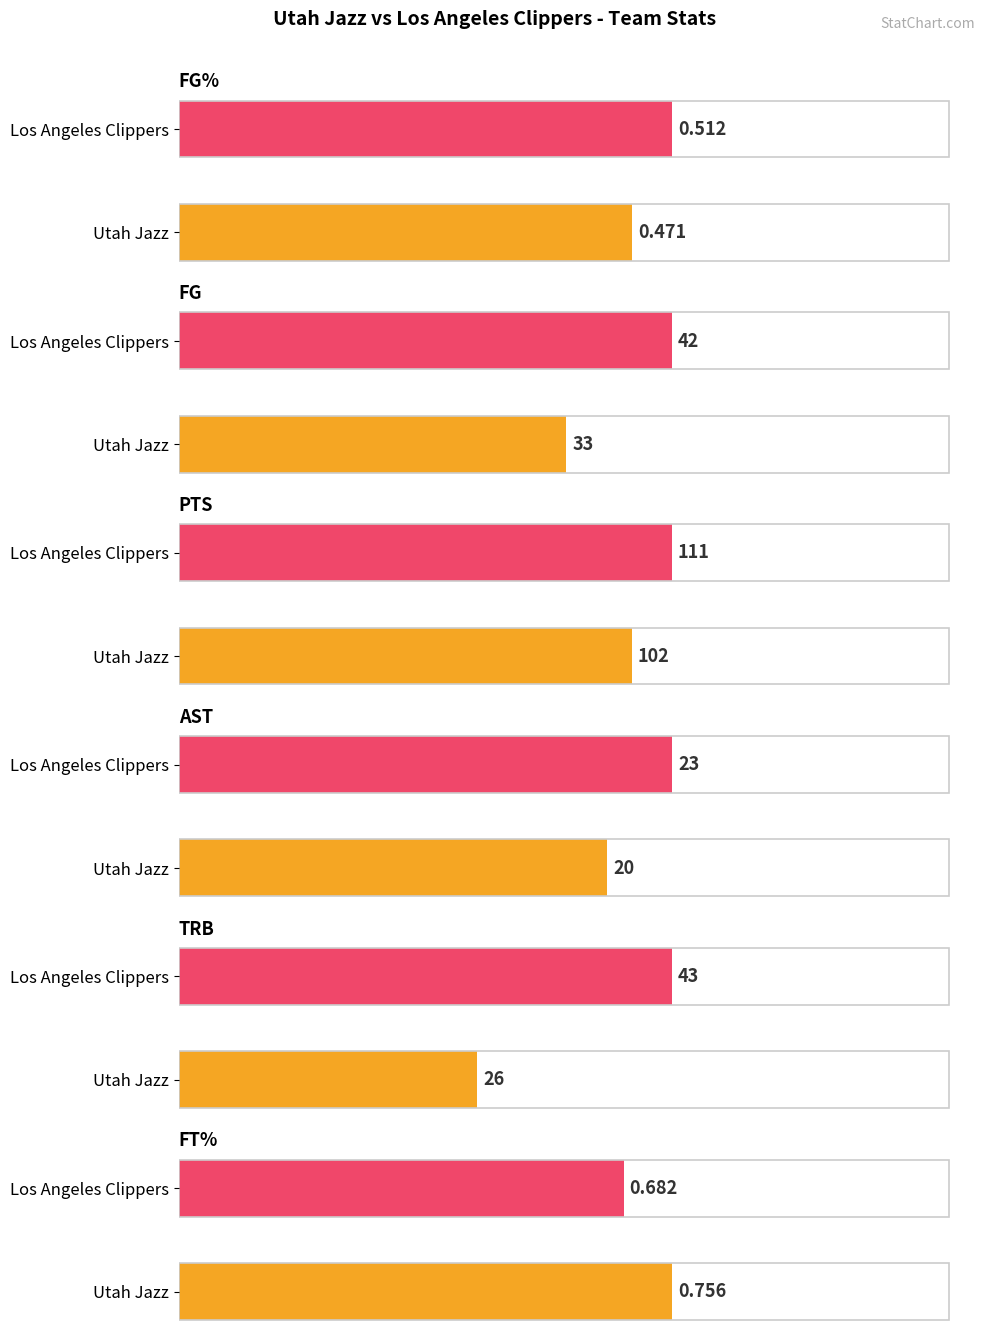

Is it true that FT% equals 0.8 at Utah Jazz?

True